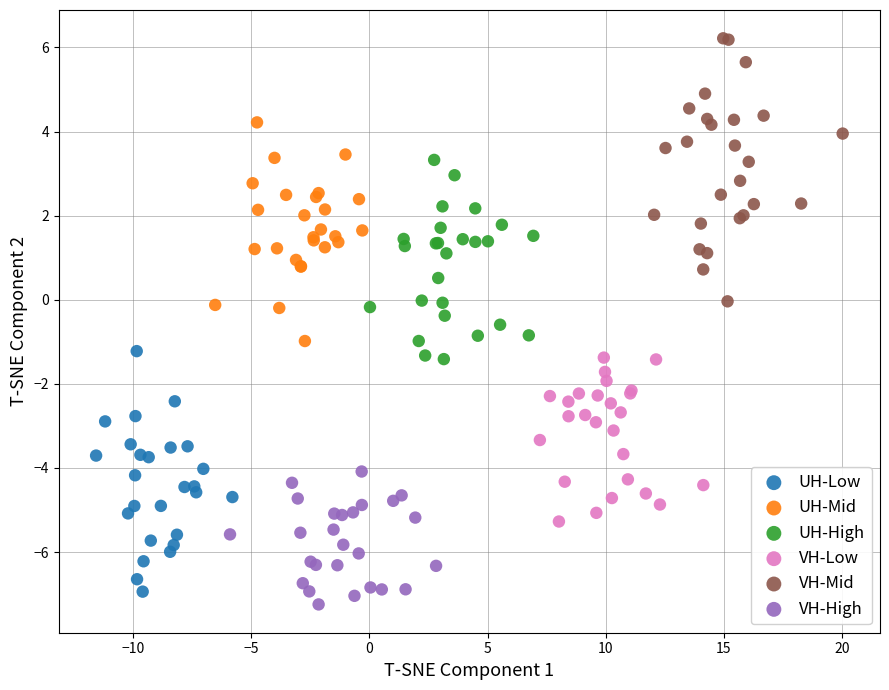

Which series reaches the maximum Y coordinate?

VH-Mid